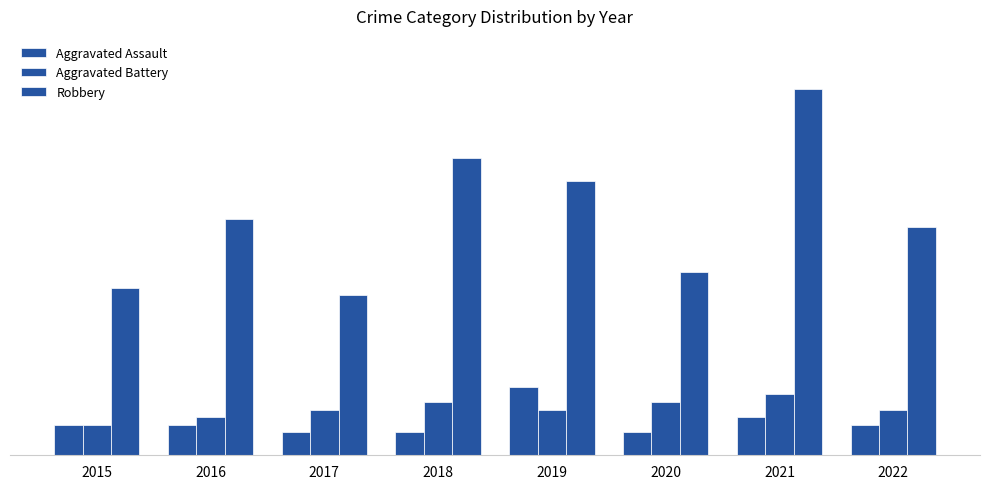

Are the bars grouped side by side (vs. stacked)?

Yes